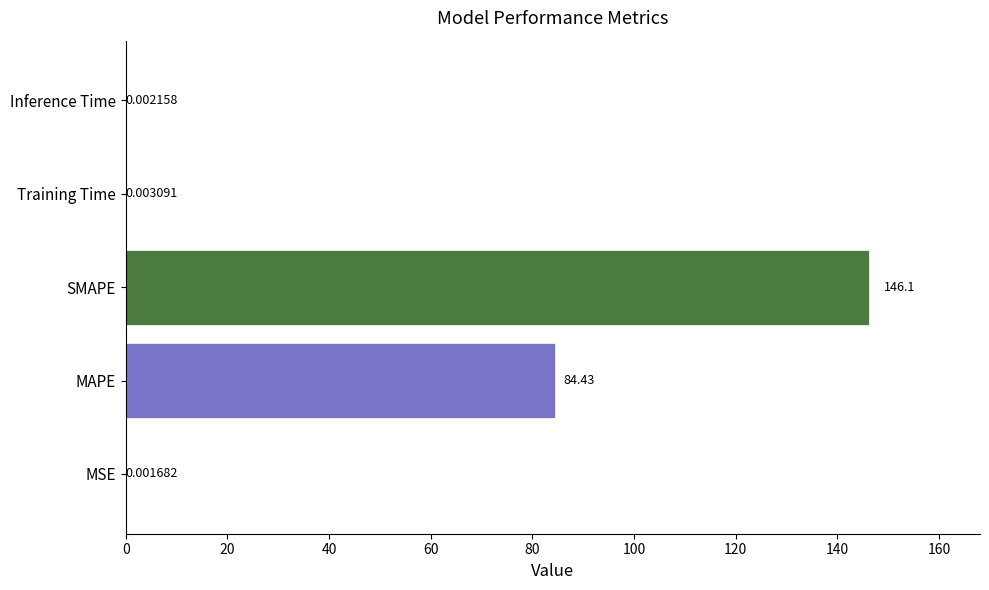

What is the greatest value displayed?

146.1